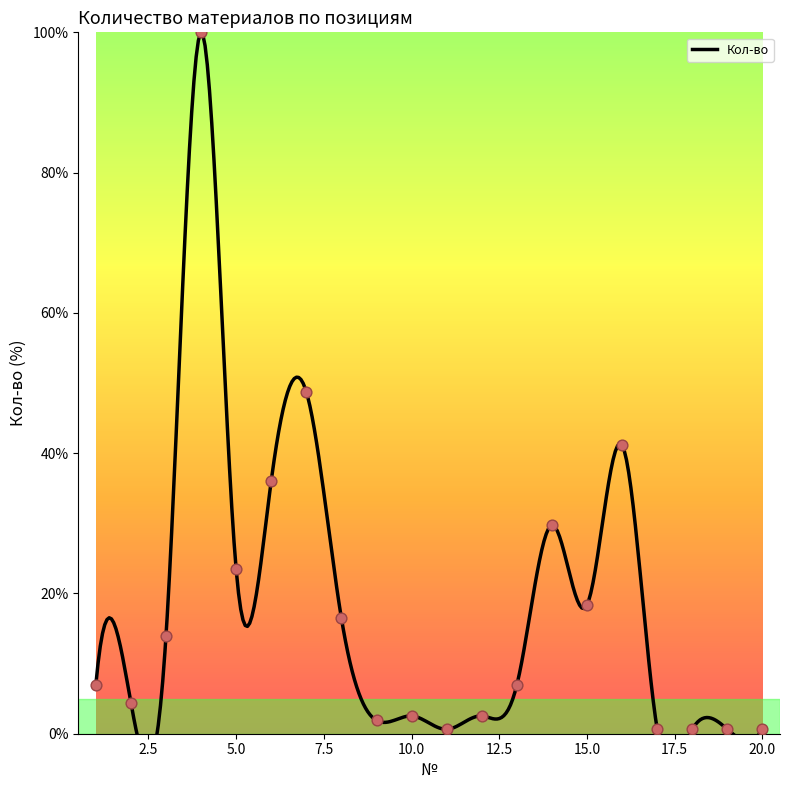

Which has a higher value, 1 or 7?

7